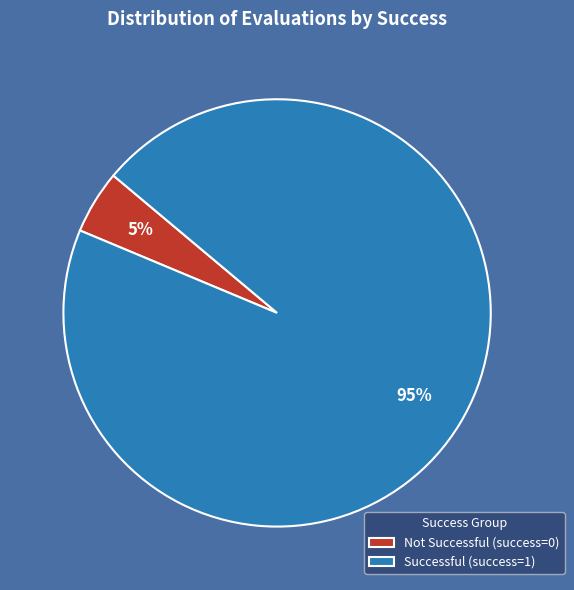

What percentage is the Successful (success=1) slice, to the nearest percent?

95%